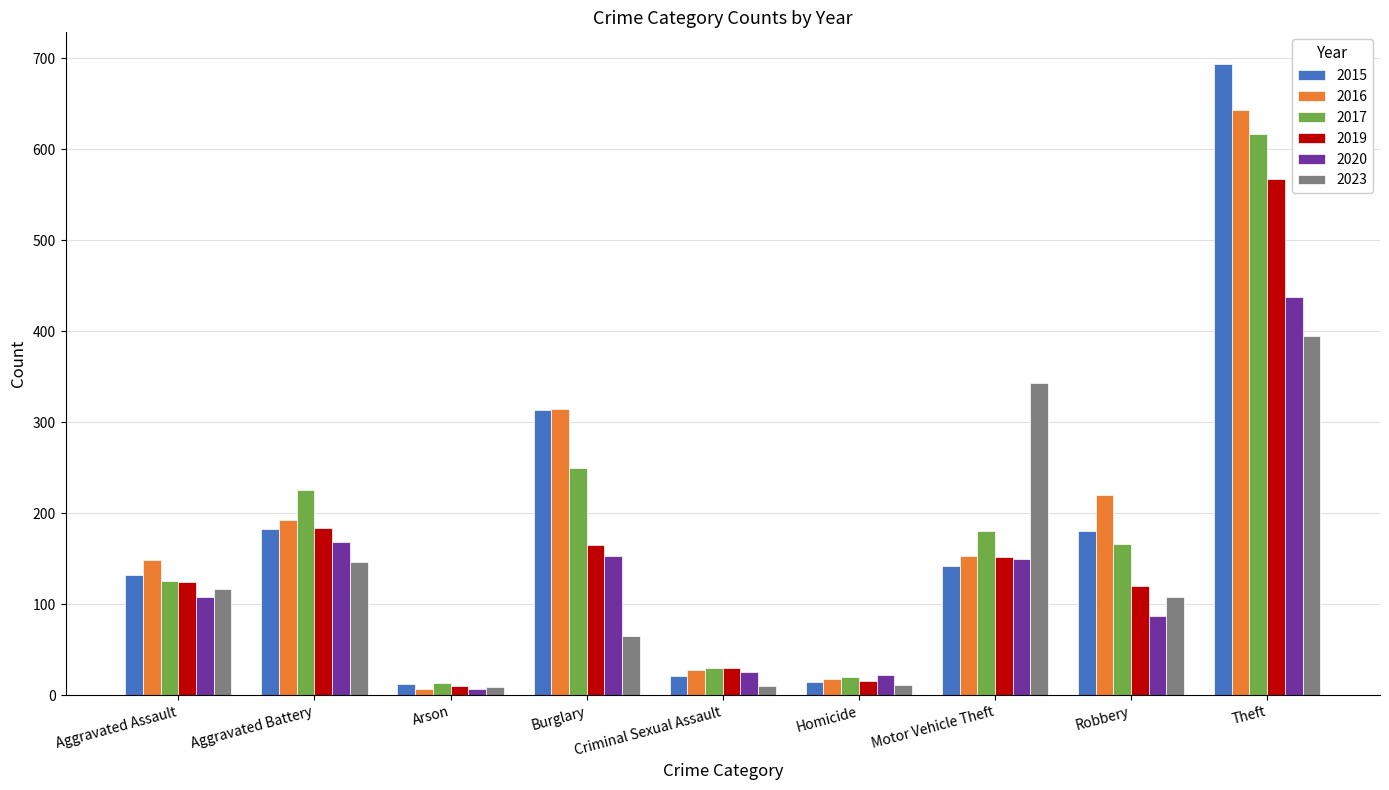

What is the label of the 1st bar from the left?

Aggravated Assault